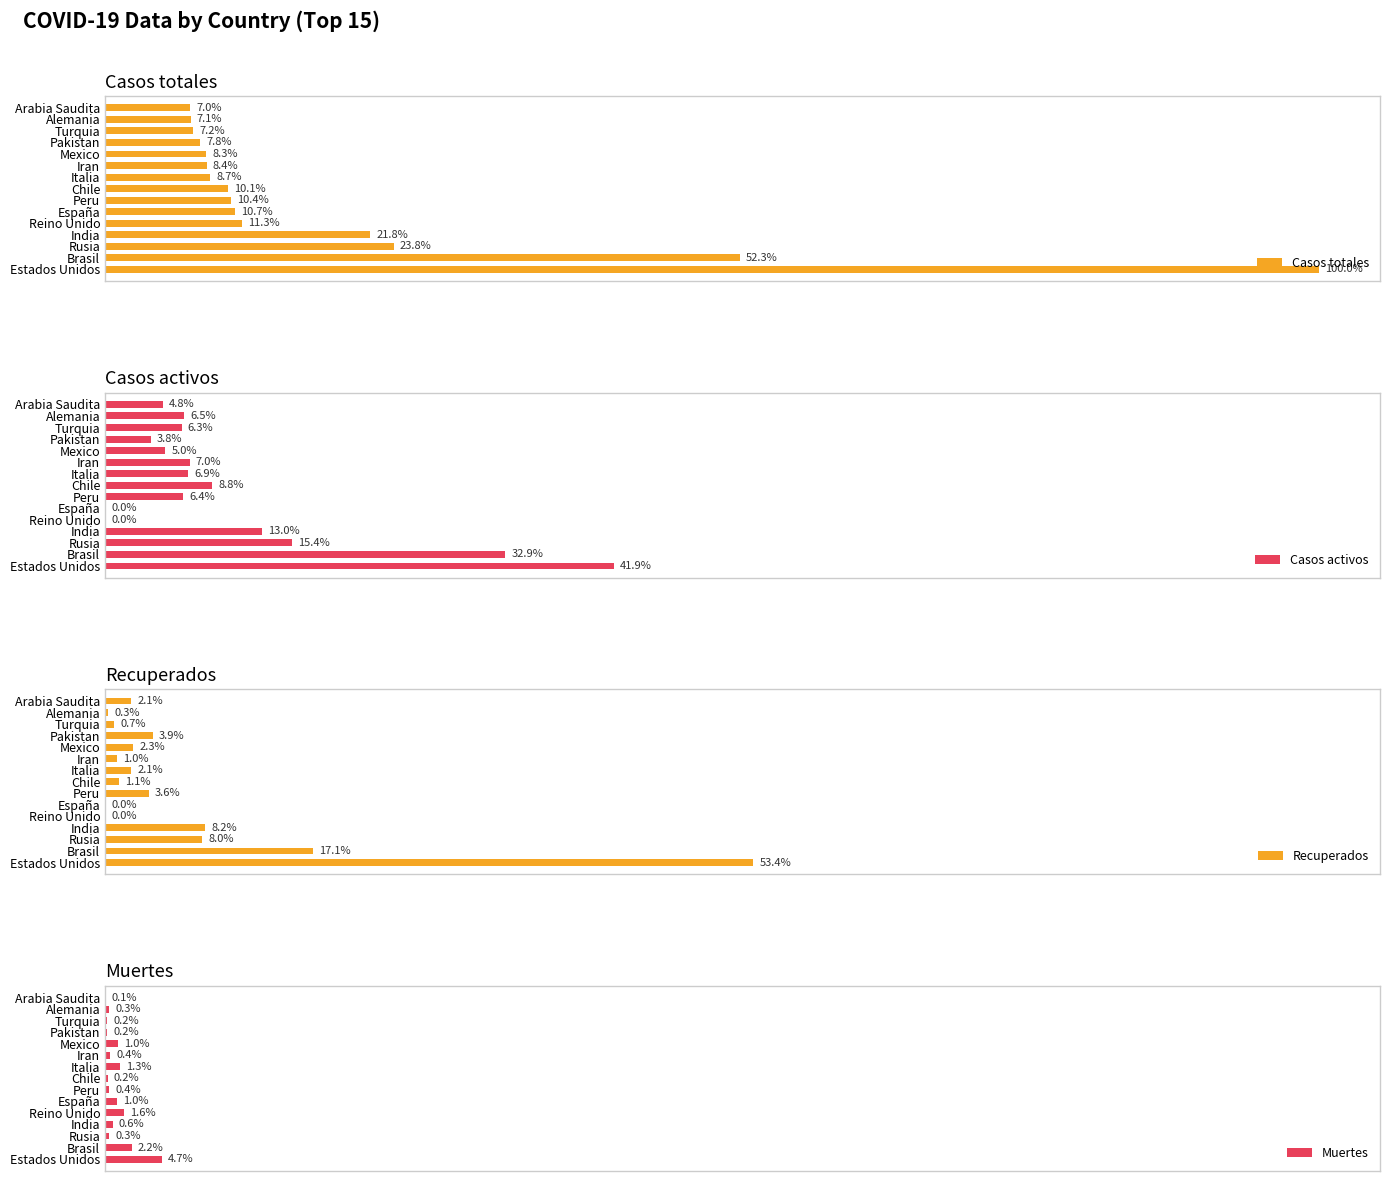

What is the approximate value of Recuperados at Chile?

30847